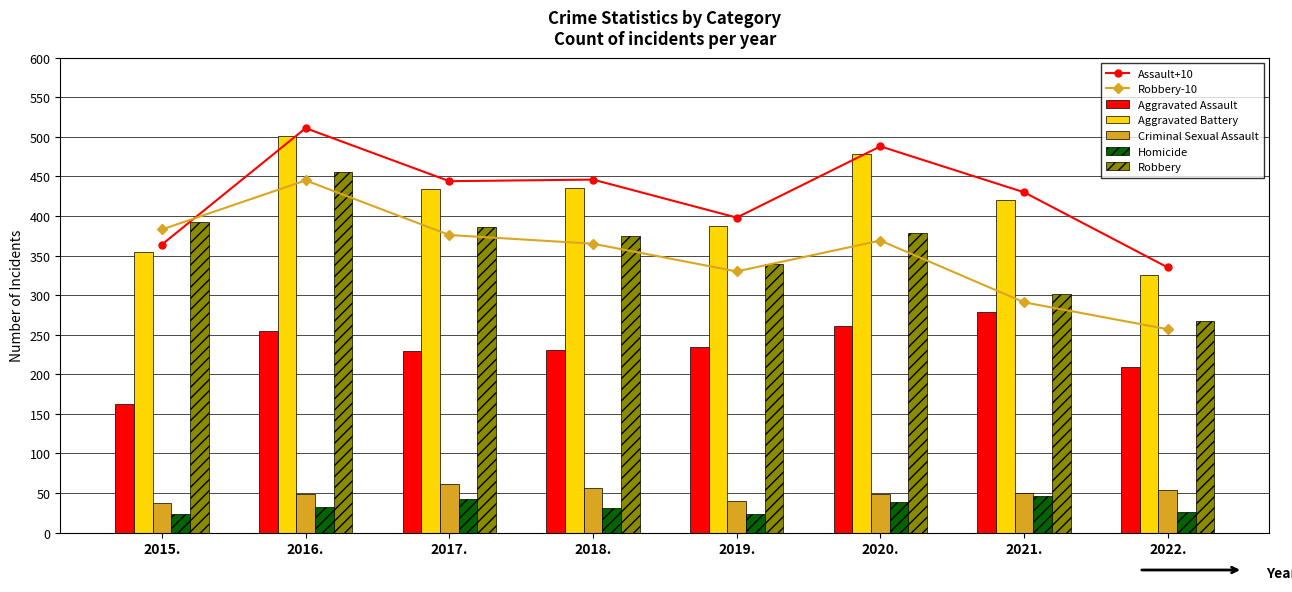

What is the maximum value shown in the chart?

511